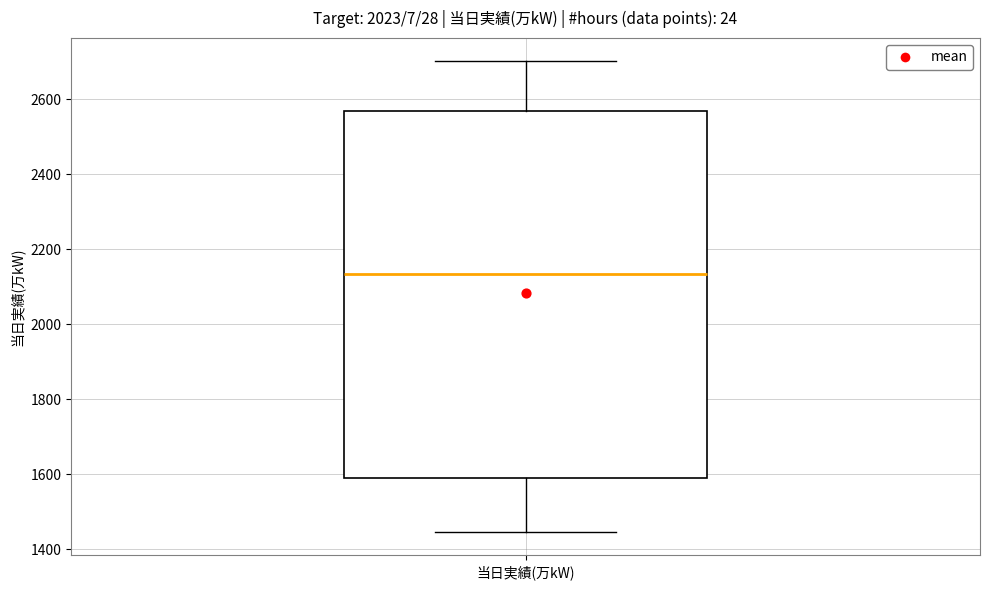

Read this box plot against the y-axis: the position of the median line, the range covered by the box, and the ends of both whiskers. The values are not printed on the chart, so give them approximately, as read against the axis.

median 2140, box 1580 to 2560, whiskers 1440 to 2700